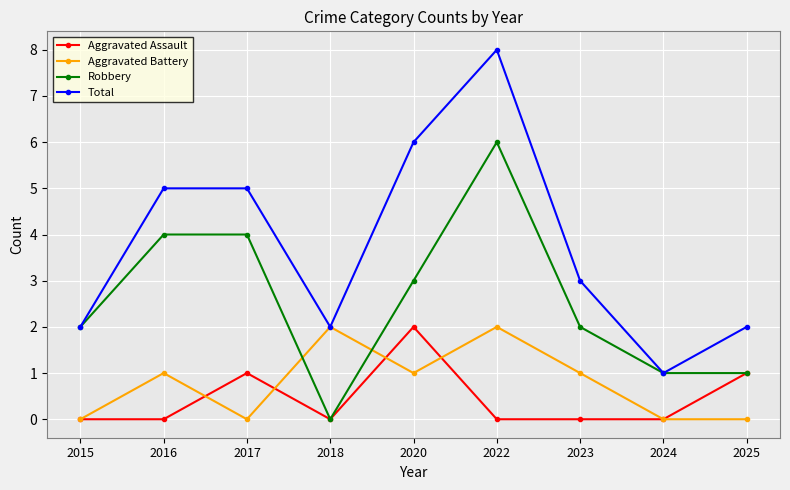

What is the spread (max minus min) of values at 2024?

1